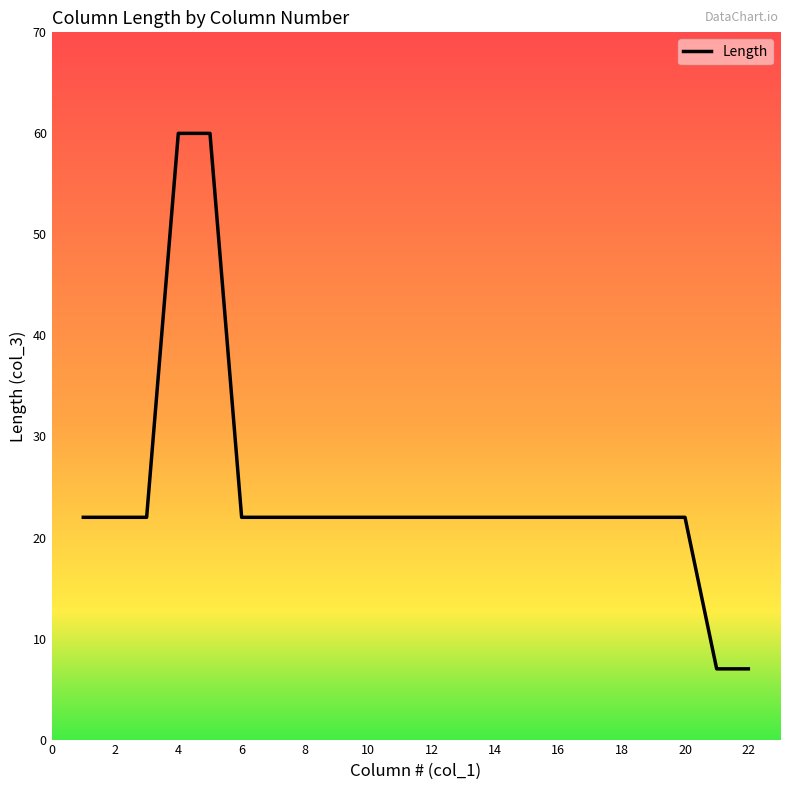

What is the greatest value displayed?

60